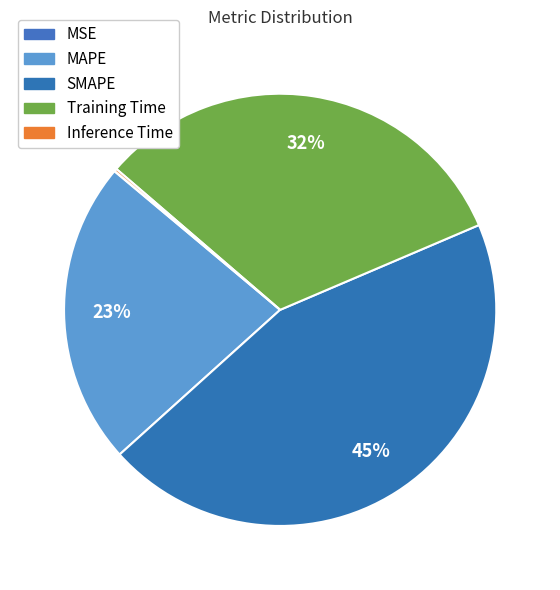

True or false: Training Time accounts for 32% of the total.

True